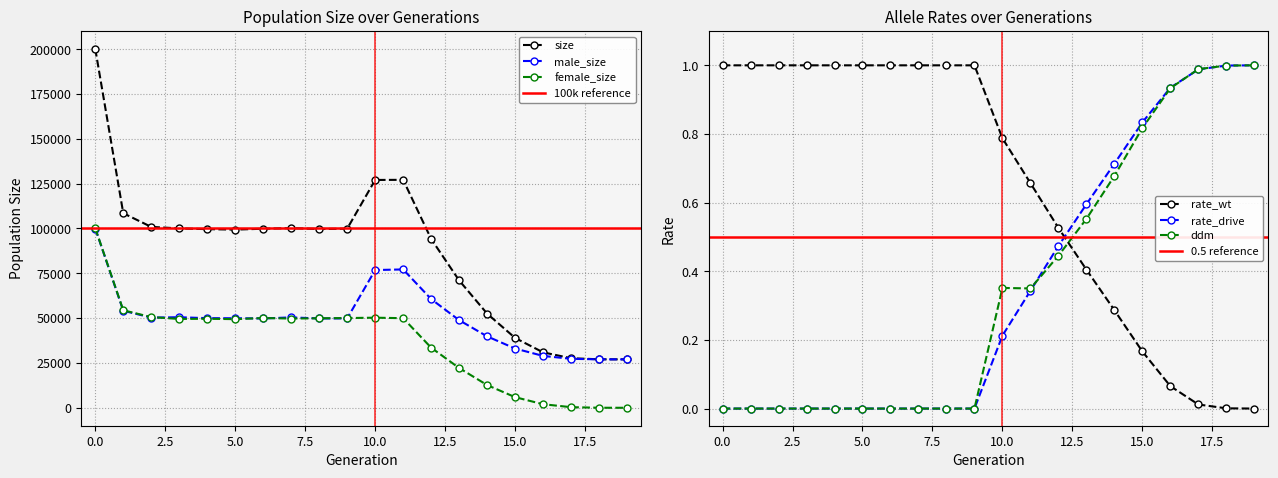

What is the value of the female_size point at the 10th from the left?

50044.0